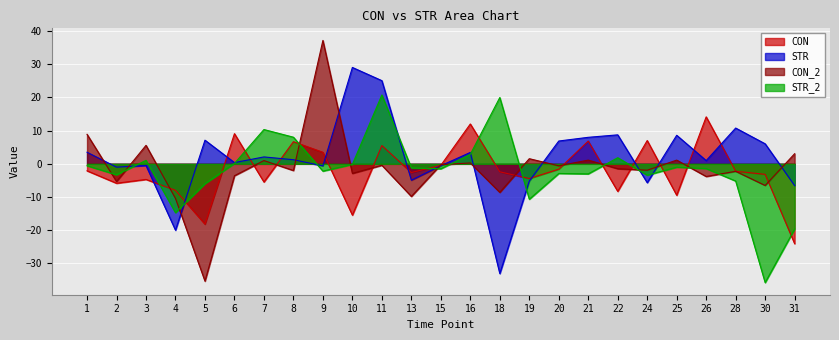

The STR series shows 45.8 at 10. True or false?

False